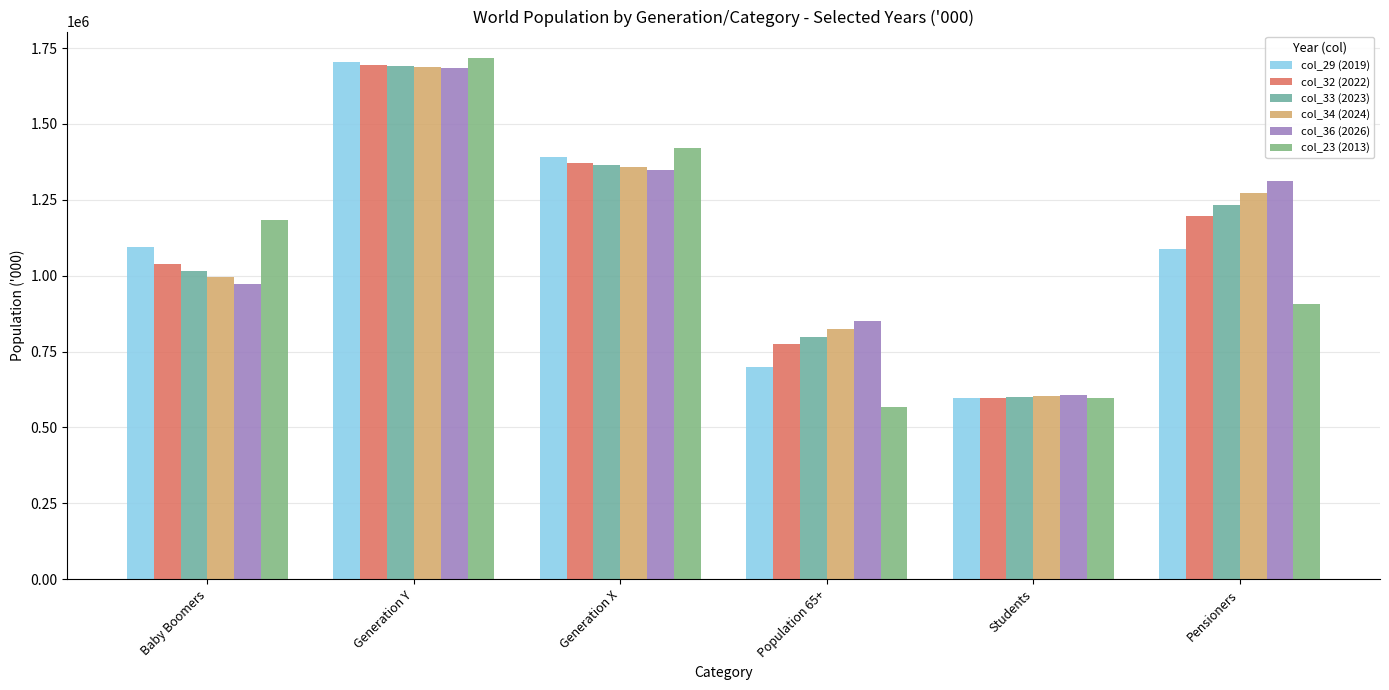

Is the value of col_29 (2019) at Generation Y greater than the value of col_33 (2023) at Generation X?

Yes